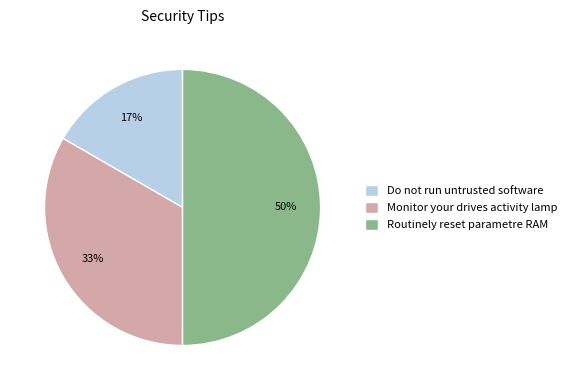

The Do not run untrusted software slice represents 17% of the pie. True or false?

True